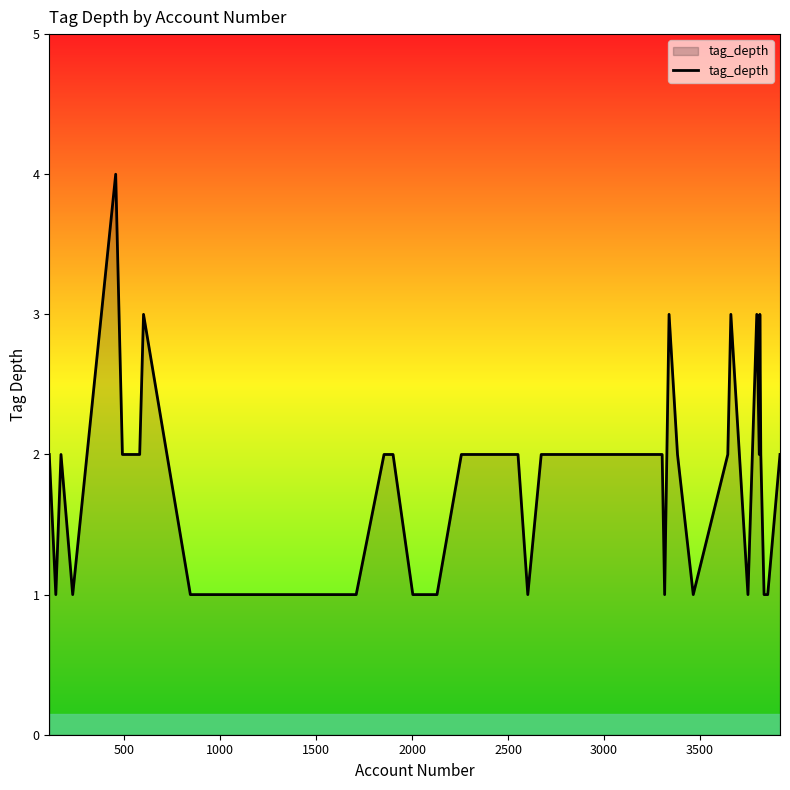

True or false: there are more than 1 points higher than both neighbors.

True